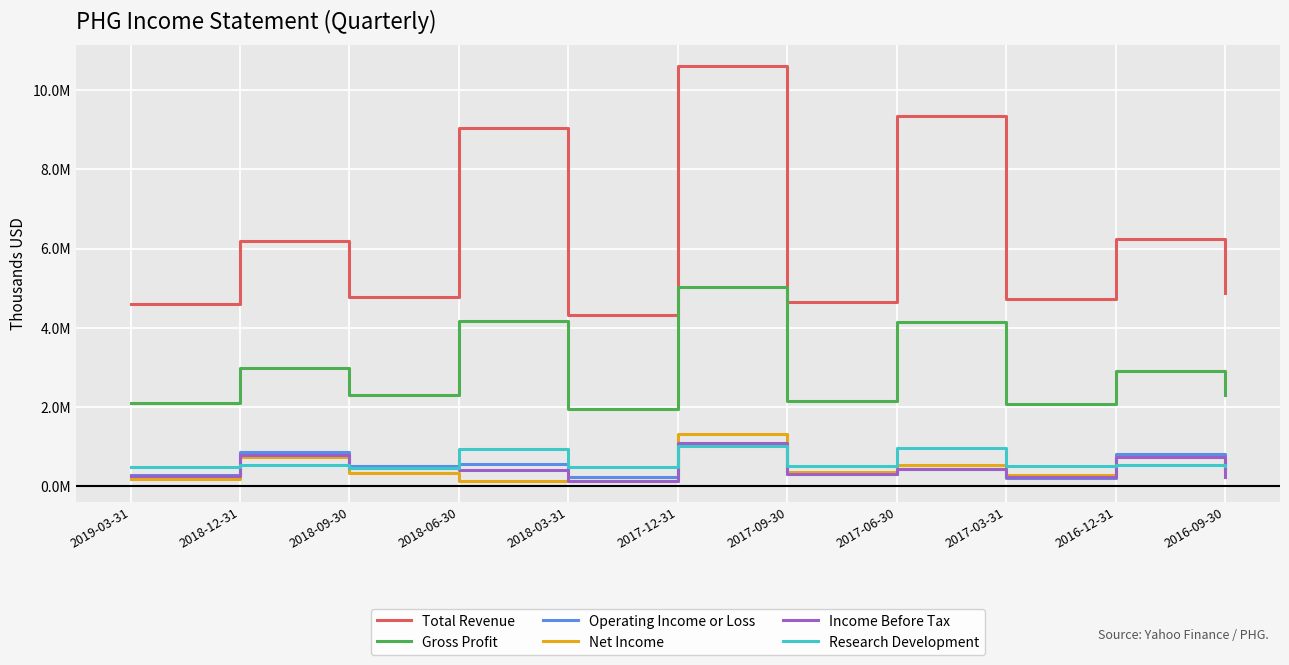

At which label does Research Development first exceed 506000?

2018-12-31